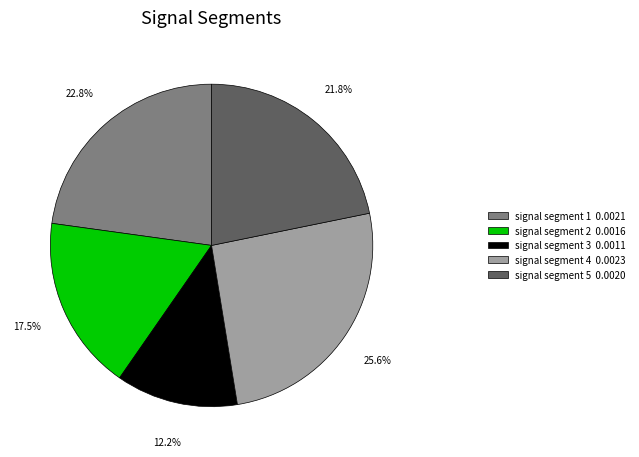

What is the total percentage of signal segment 5 and signal segment 2?

39.3%